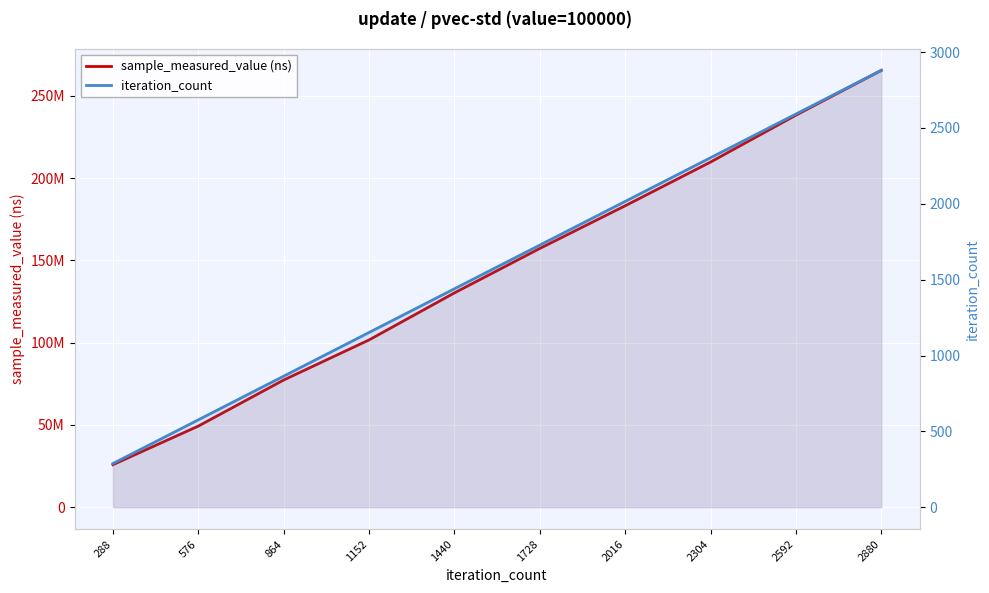

What is the minimum value for iteration_count?

288